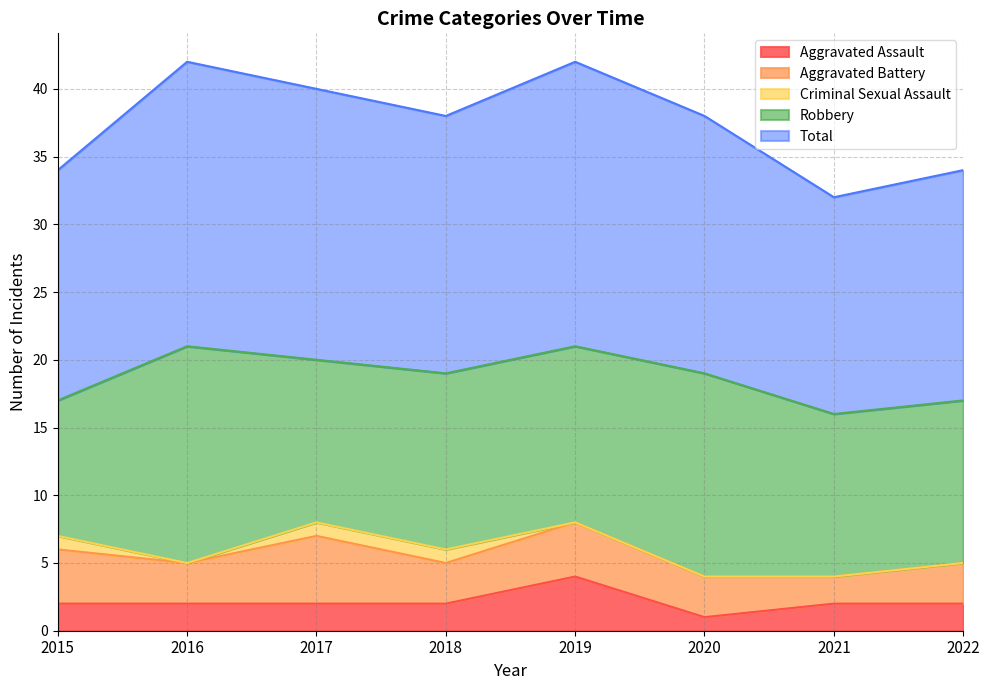

Where is Robbery nearest to the value 13?

2018